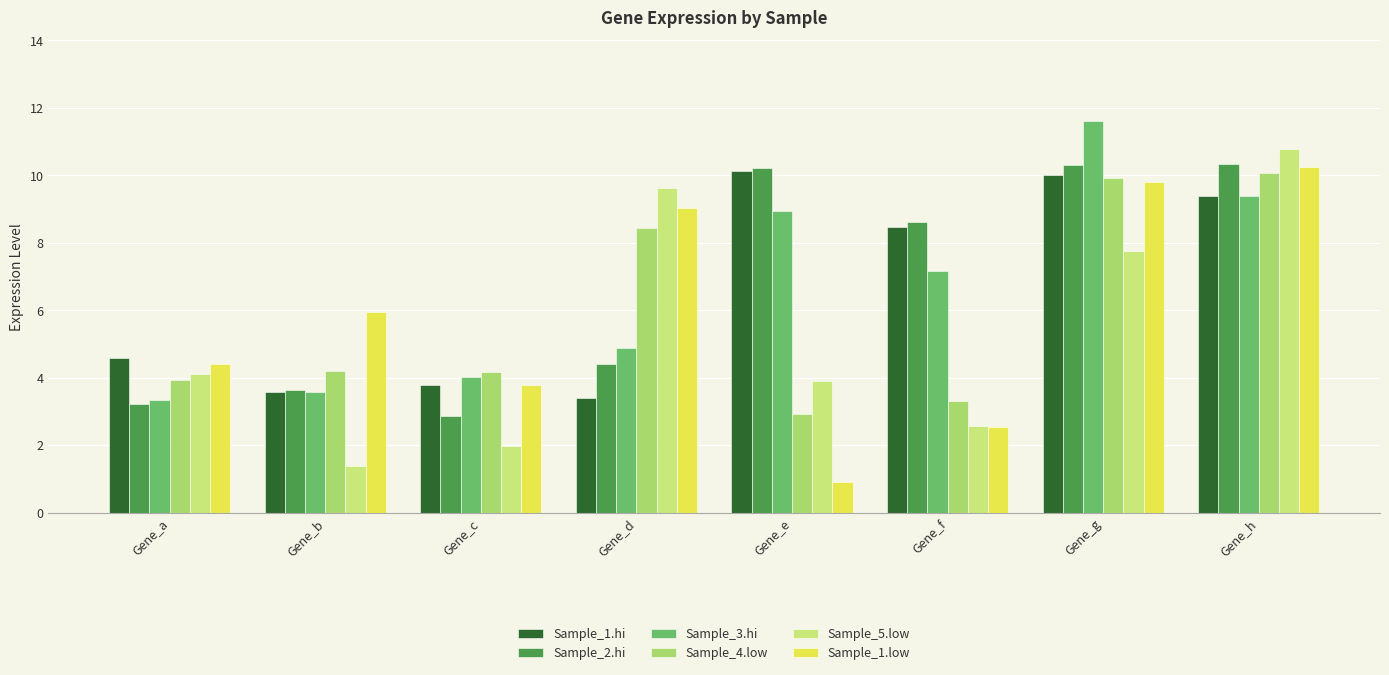

How many values in the Sample_1.low series exceed 5?

4